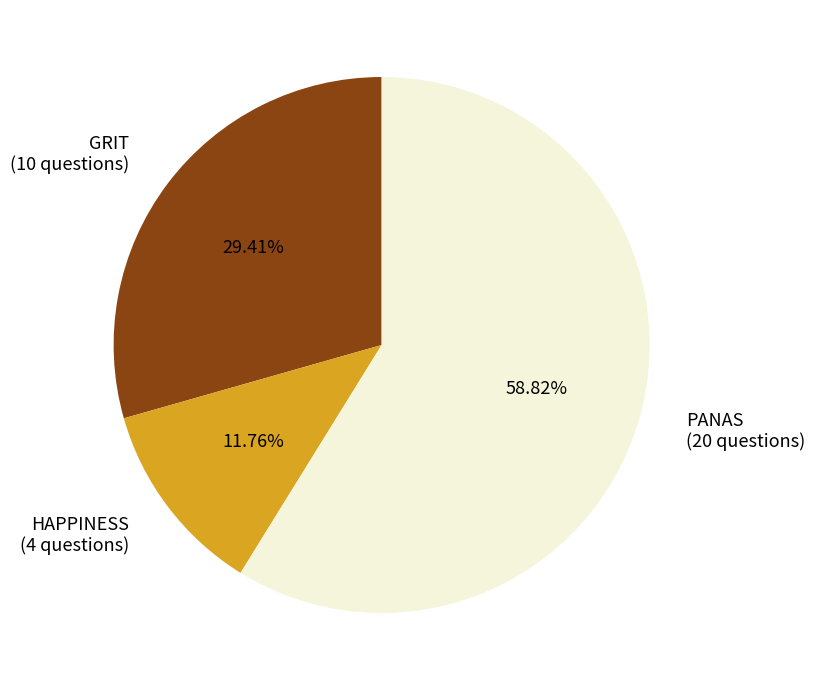

Is it true that HAPPINESS is 12% of the pie?

True